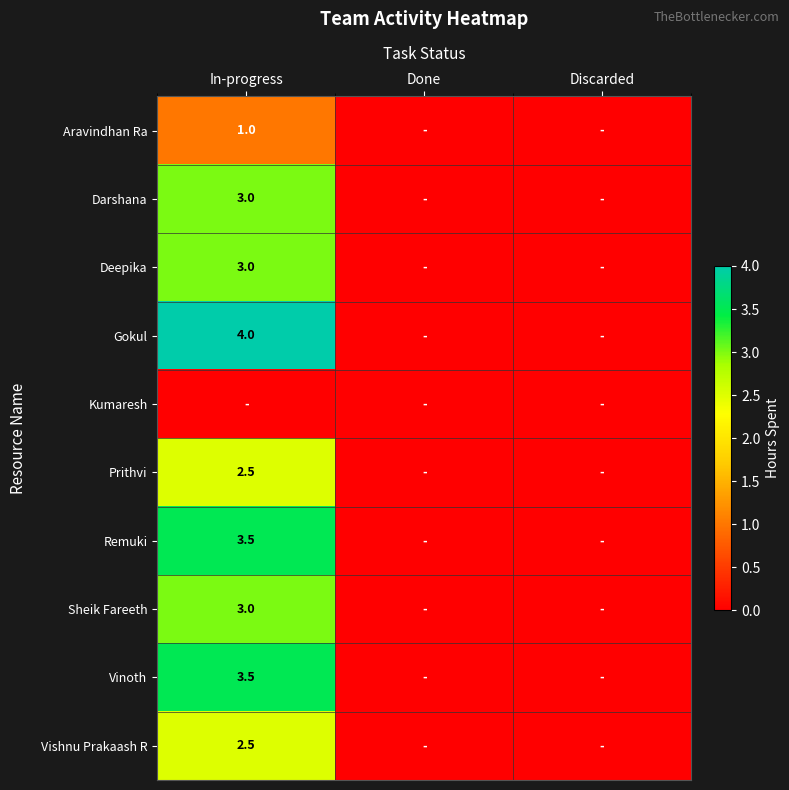

Which has a higher value, Discarded or Done?

Discarded